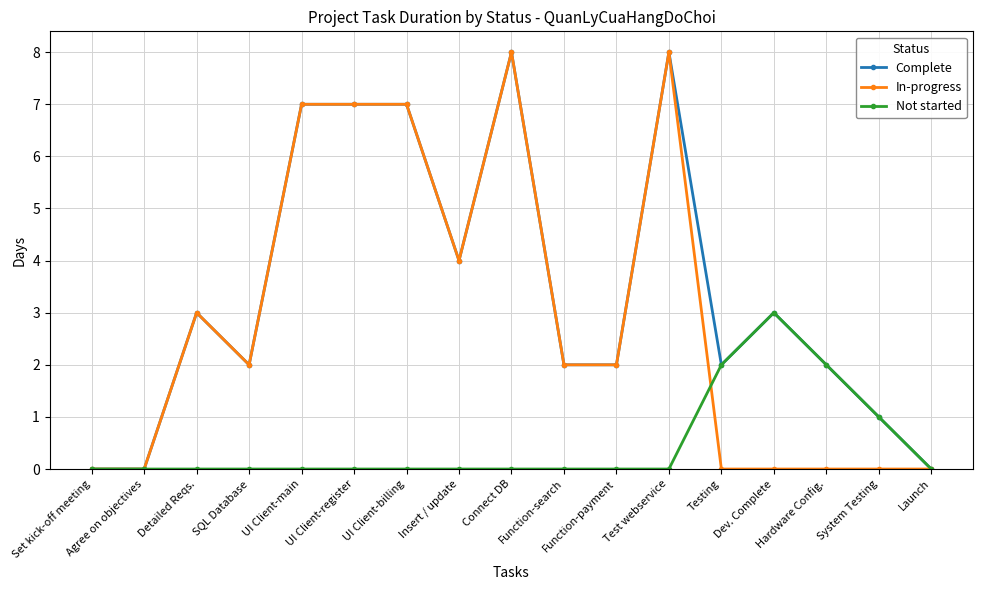

Where is Not started nearest to the value 1?

System Testing